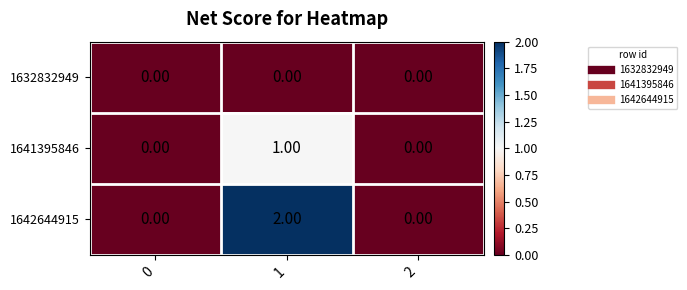

List the series in order of their overall mean, lowest first.

1632832949, 1641395846, 1642644915